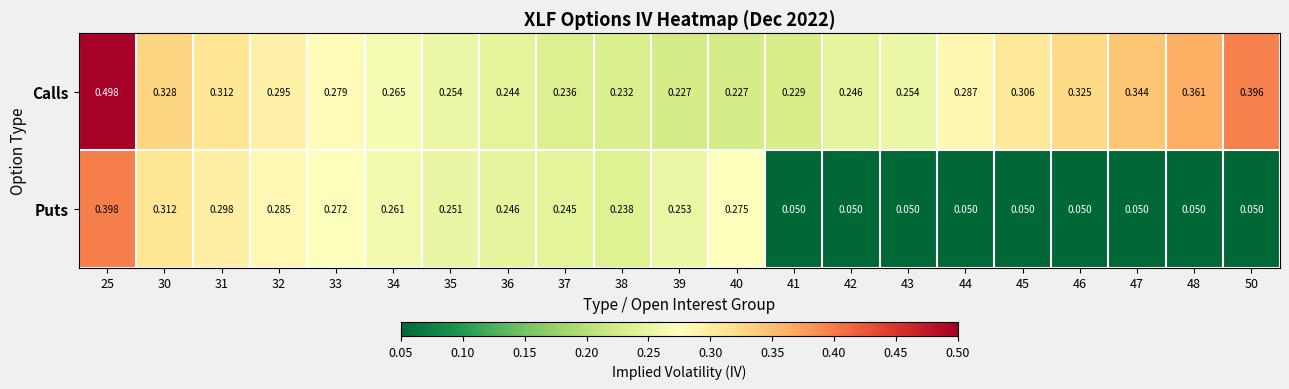

Which series changed the most between 38 and 47?

Puts